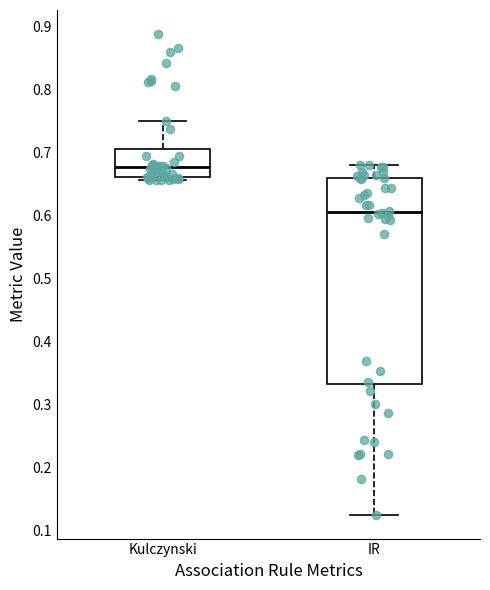

Where does the upper whisker of the box for IR end on the y-axis? The values are not printed on the chart, so give them approximately, as read against the axis.

0.68